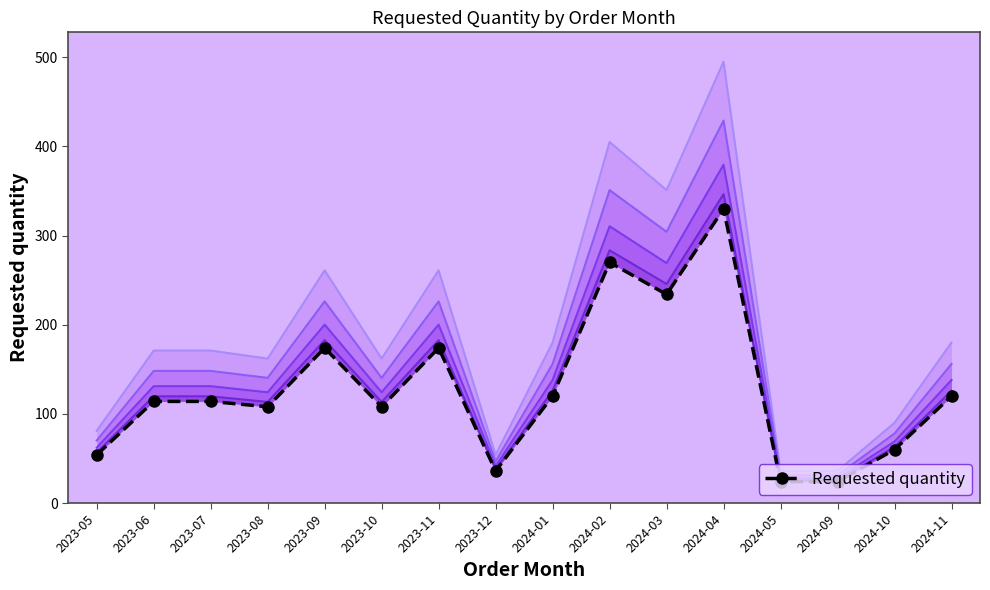

How many lines are shown in the chart?

1